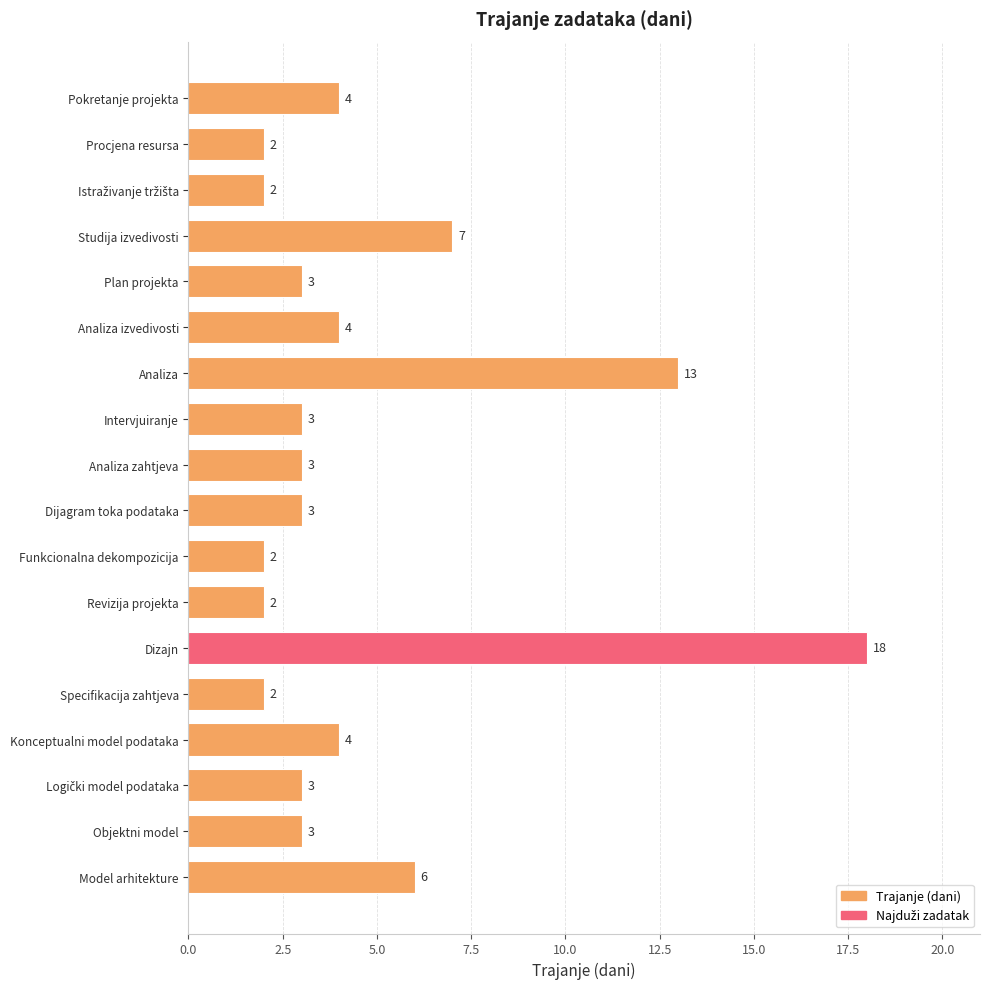

What is the label of the 4th bar from the bottom?

Konceptualni model podataka